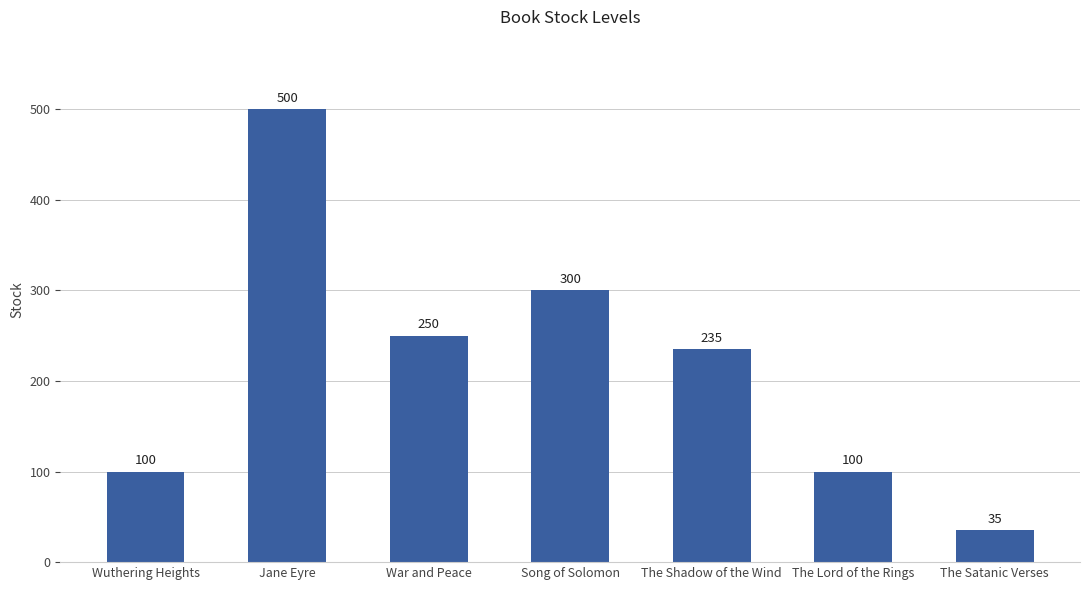

True or false: the data shows 250 at War and Peace.

True